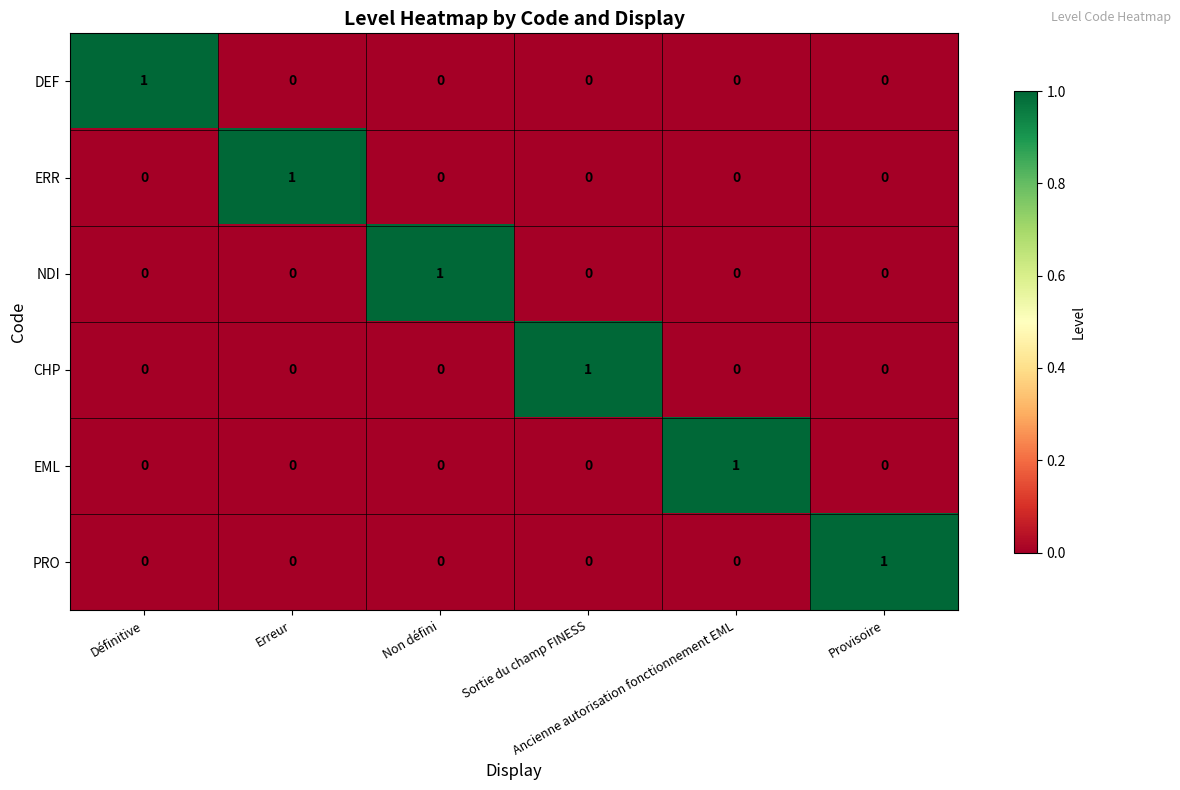

Count the NDI values in the range 0 to 1.

6